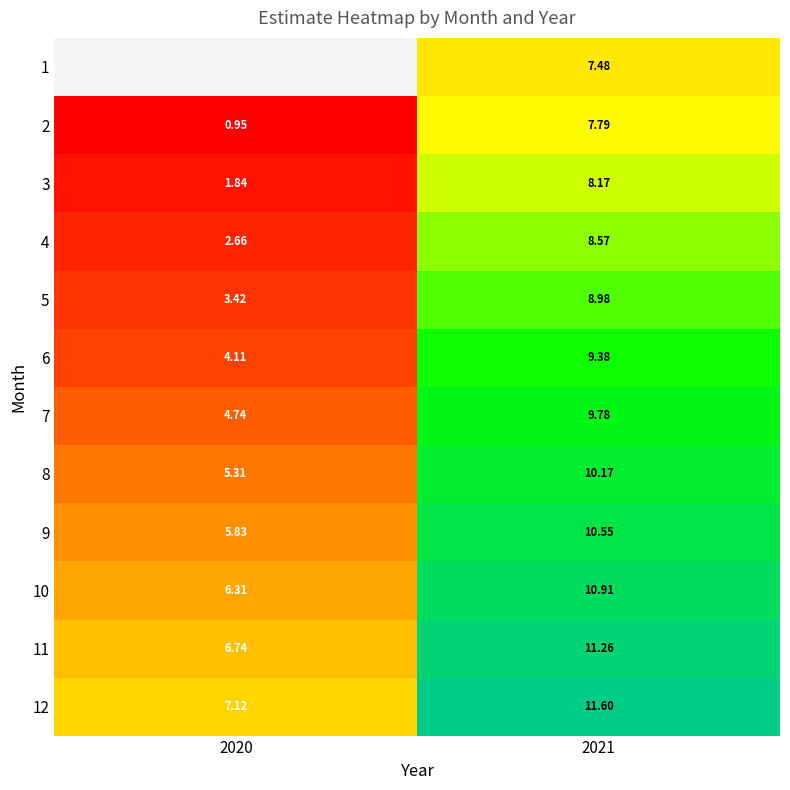

Which category has the lowest value across all series?

2020